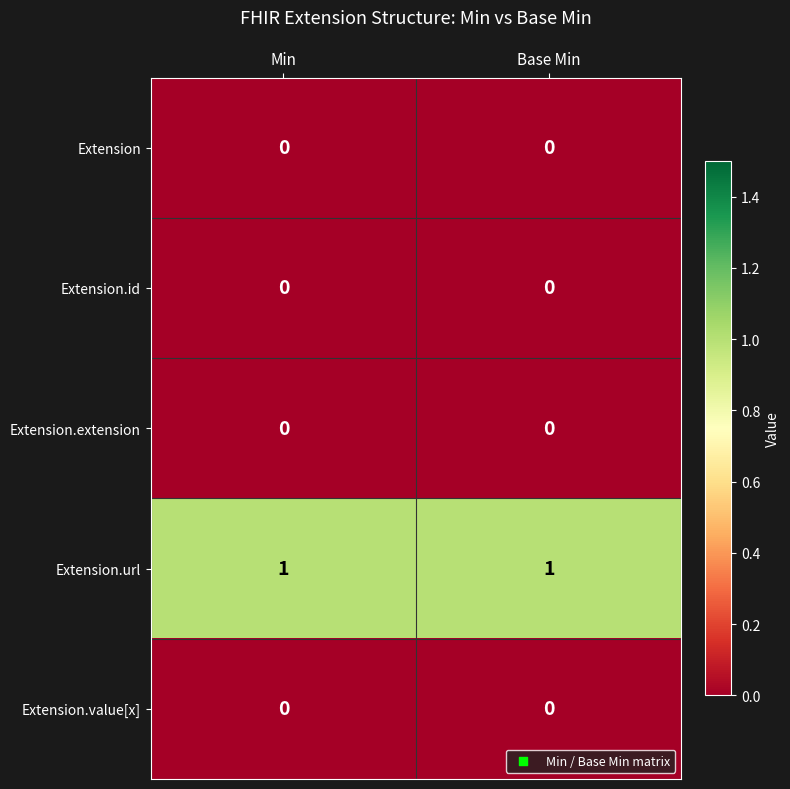

How many series are shown in this chart?

5